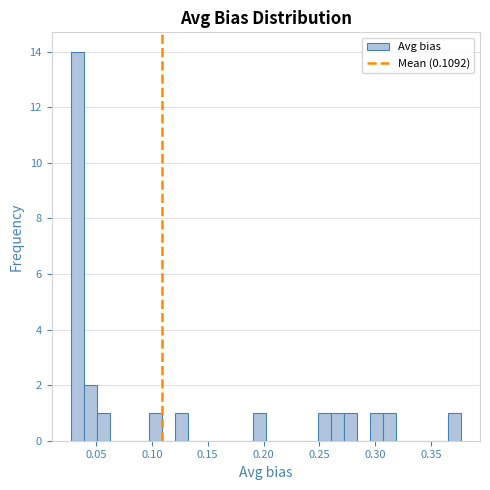

Read against the x-axis, roughly where is the centre of the tallest bar?

0.035